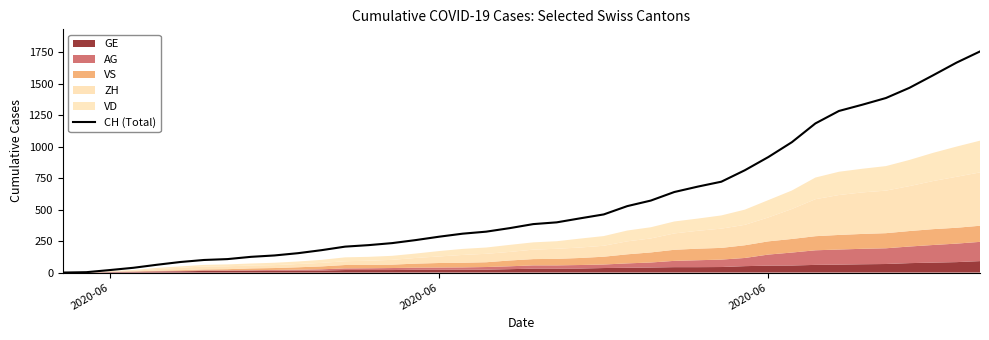

Reading left to right, transcribe all the data shown in this chart.

0	3	20	38	62	84	100	107	125	136	154	178	206	218	234	258	285	309	325	353	385	399	431	462	528	572	640	683	722	813	918	1036	1185	1284	1334	1387	1468	1567	1668	1757